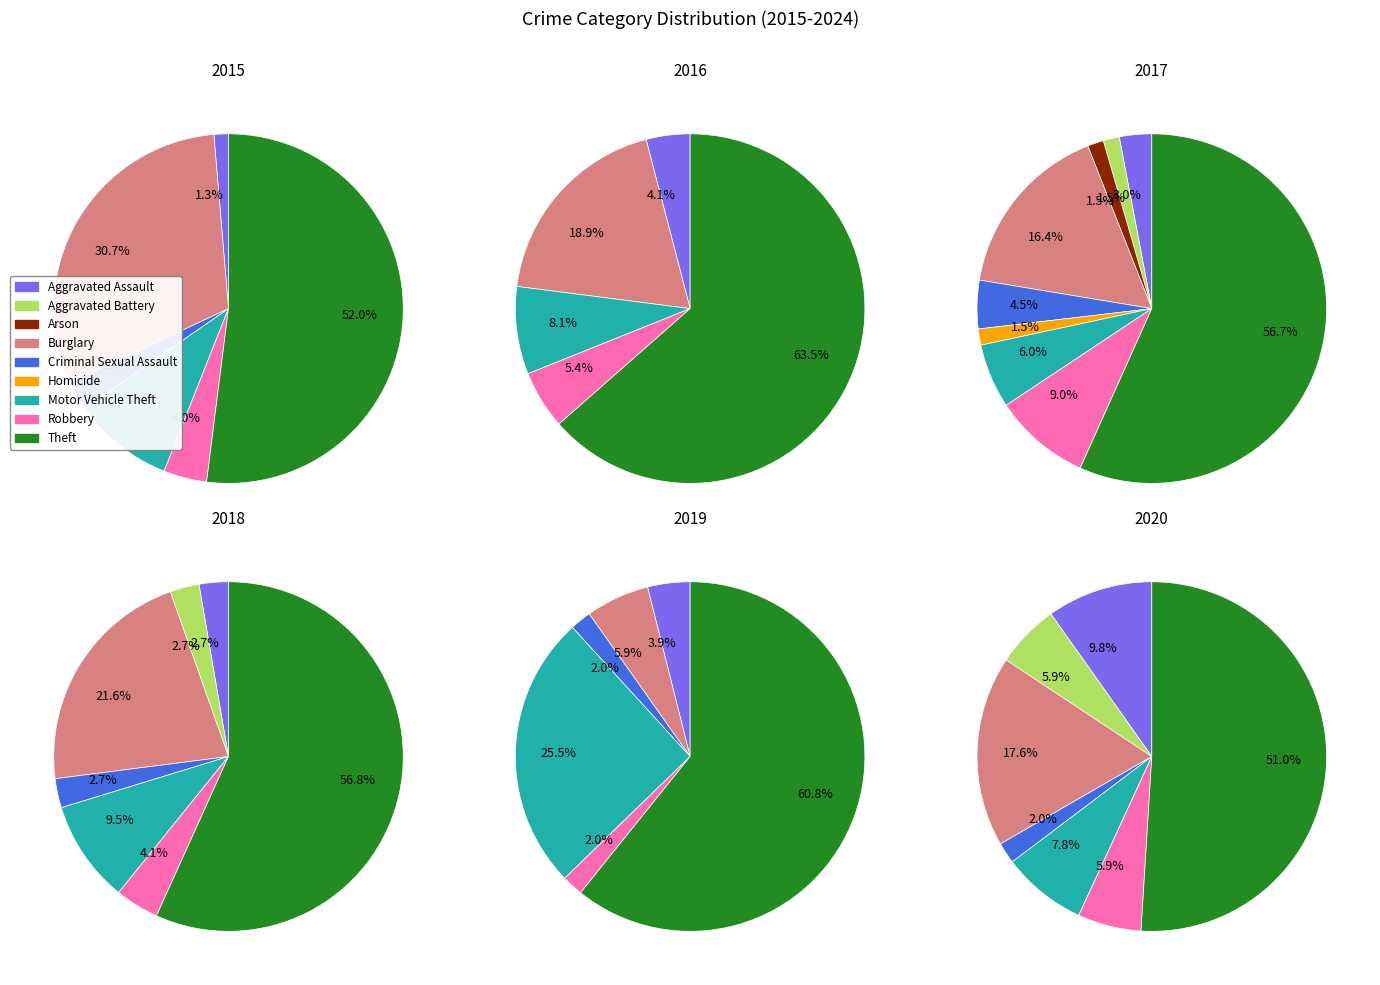

Which slice is the smallest?

Homicide